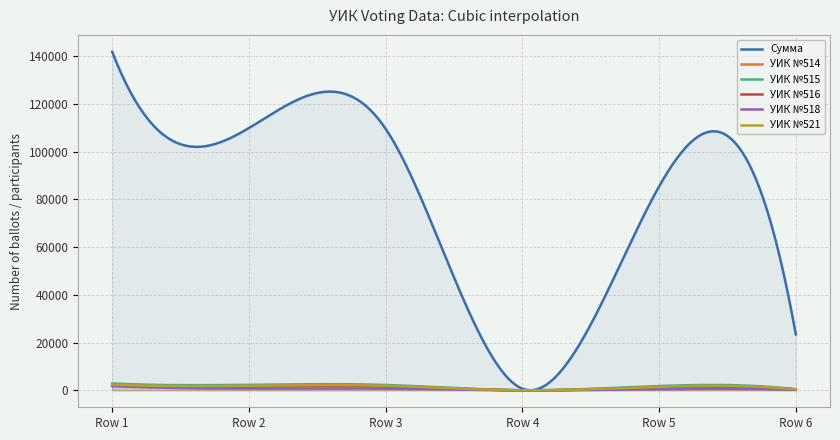

What is the value of the УИК №515 point at the 6th from the left?

407